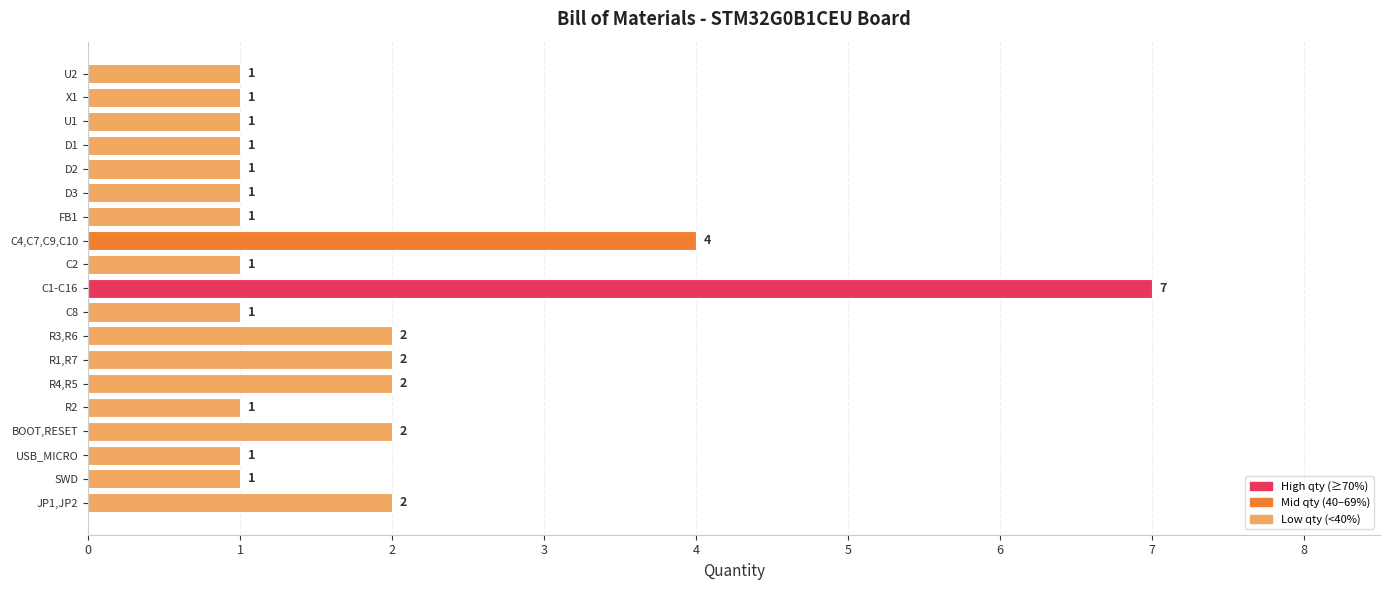

Count the number of values greater than 1.

7